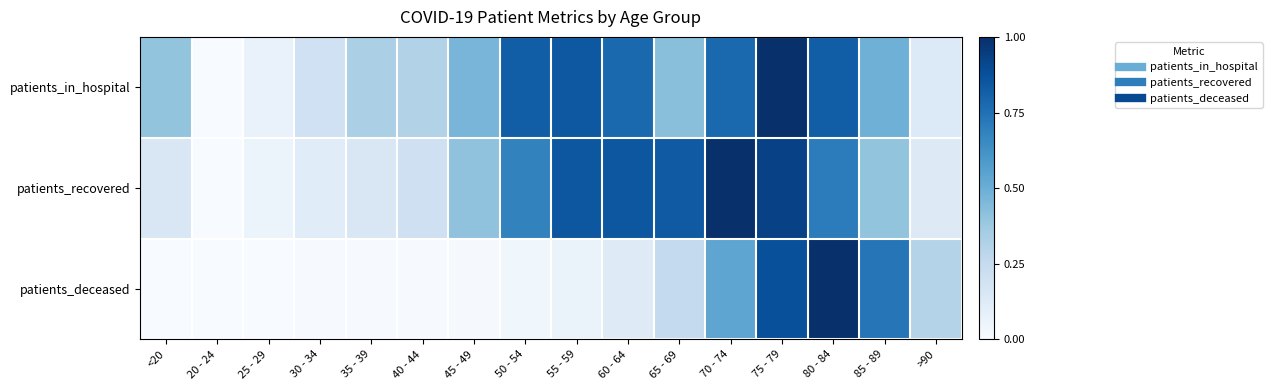

What is the maximum value shown in the chart?

1.0